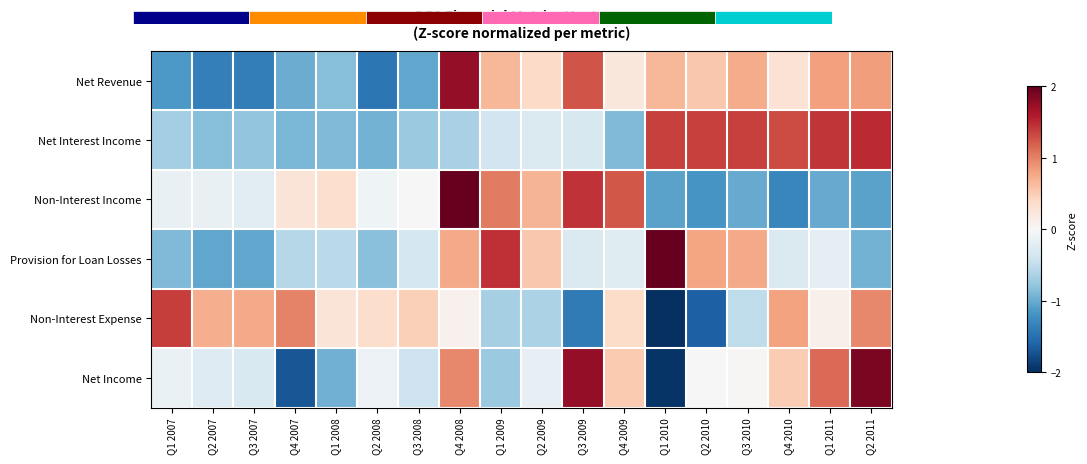

How many values in the Non-Interest Expense series exceed 0?

12